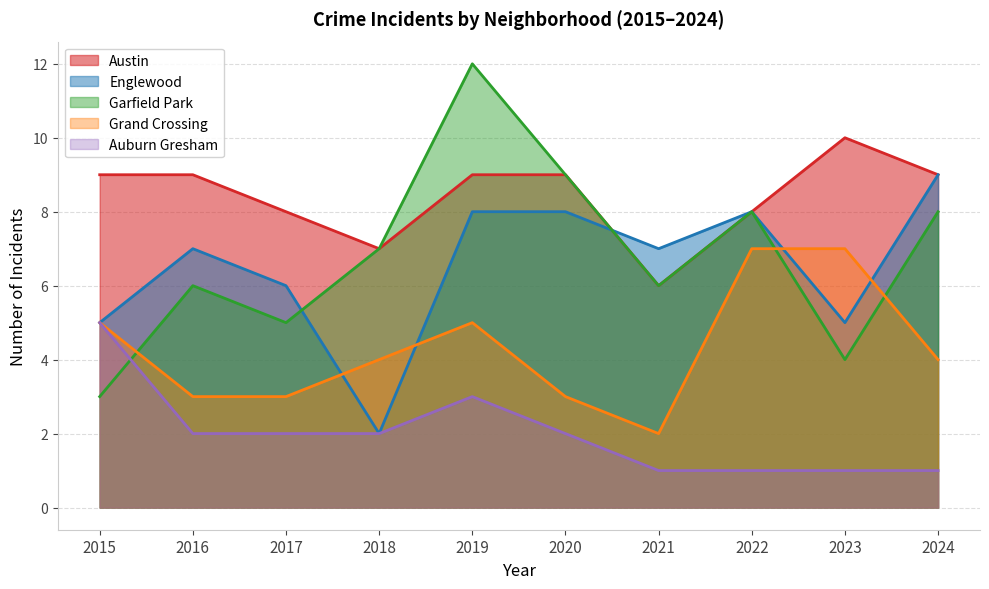

What is the value of the Austin point at the 10th from the left?

9